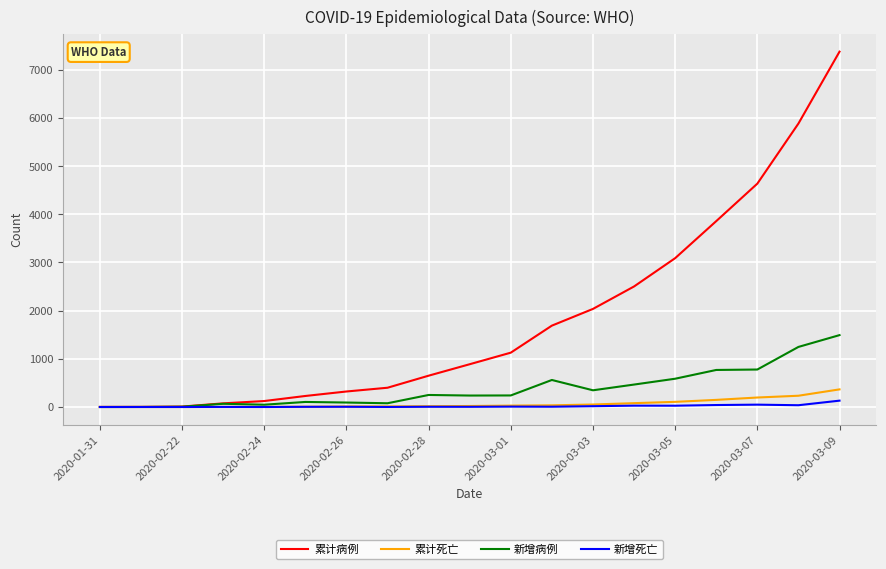

What is the highest value of the 新增病例 series?

1492